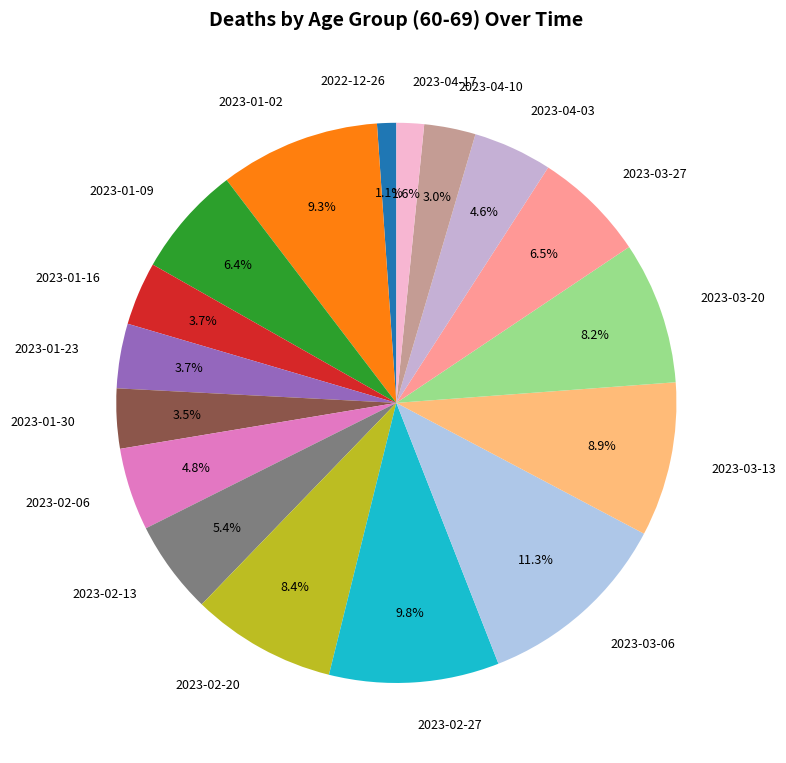

Is it true that 2023-02-27 is 10% of the pie?

True